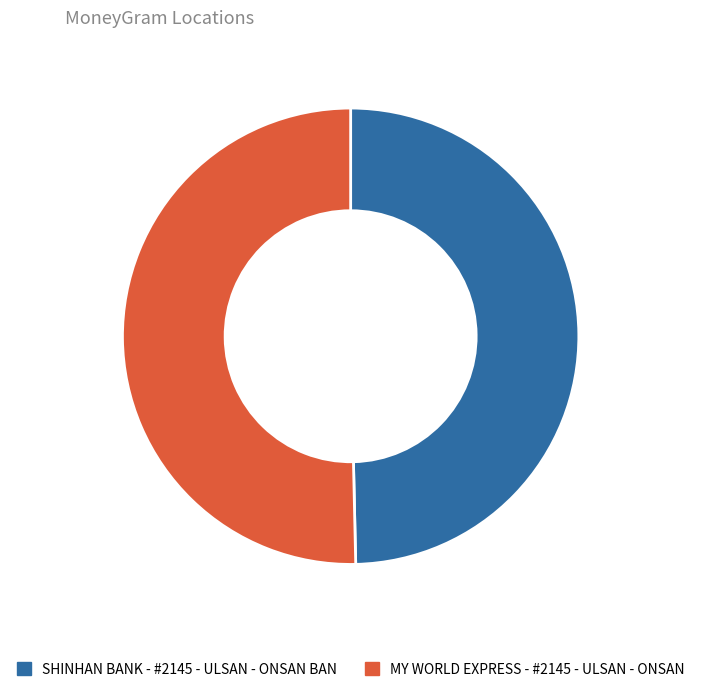

Between SHINHAN BANK - #2145 - ULSAN - ONSAN BAN and MY WORLD EXPRESS - #2145 - ULSAN - ONSAN, which is larger?

MY WORLD EXPRESS - #2145 - ULSAN - ONSAN